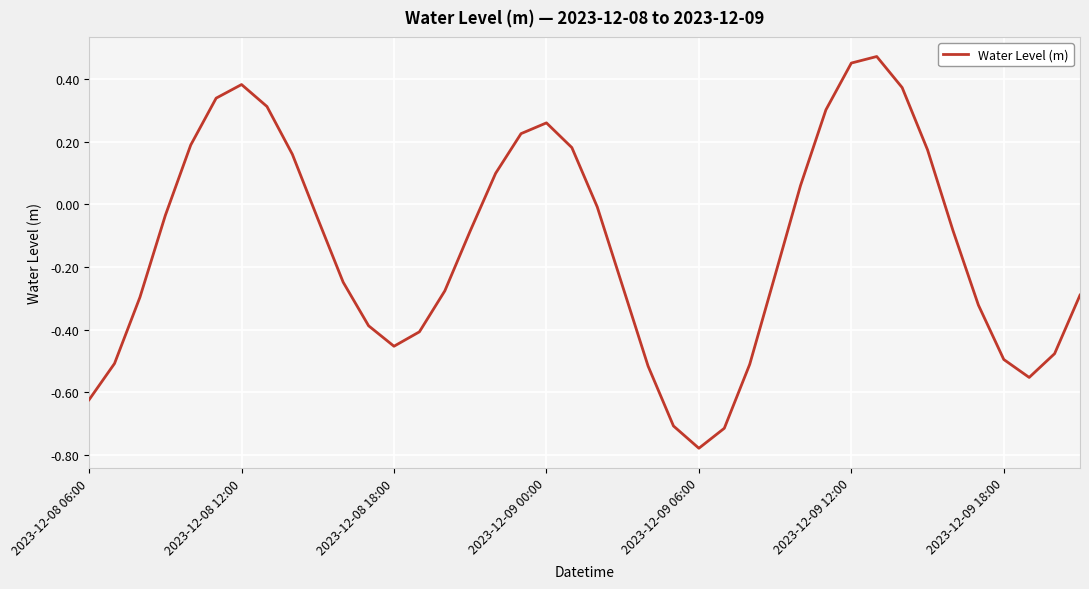

What is the difference between the maximum and minimum values?

1.3